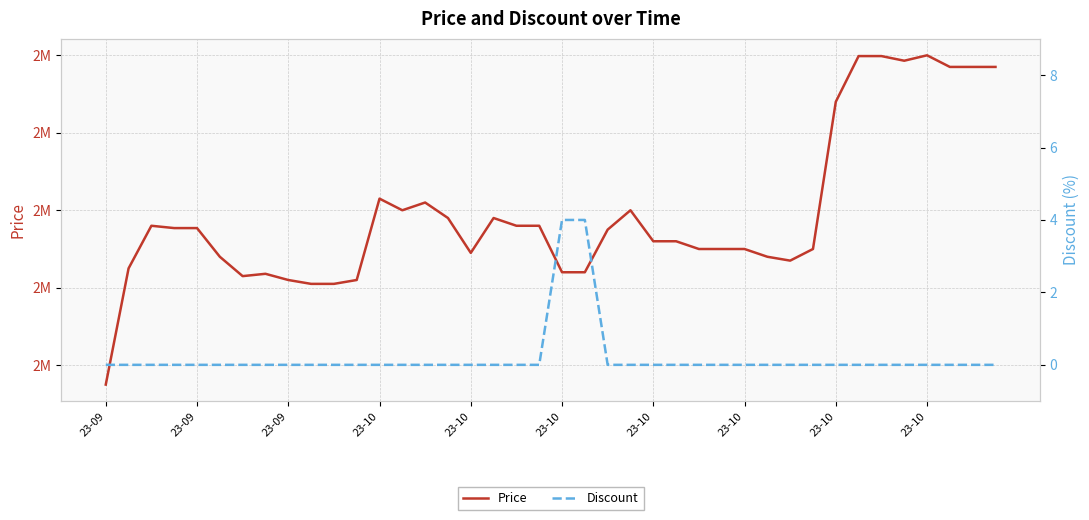

What are all the series names shown in the legend?

Price, Discount